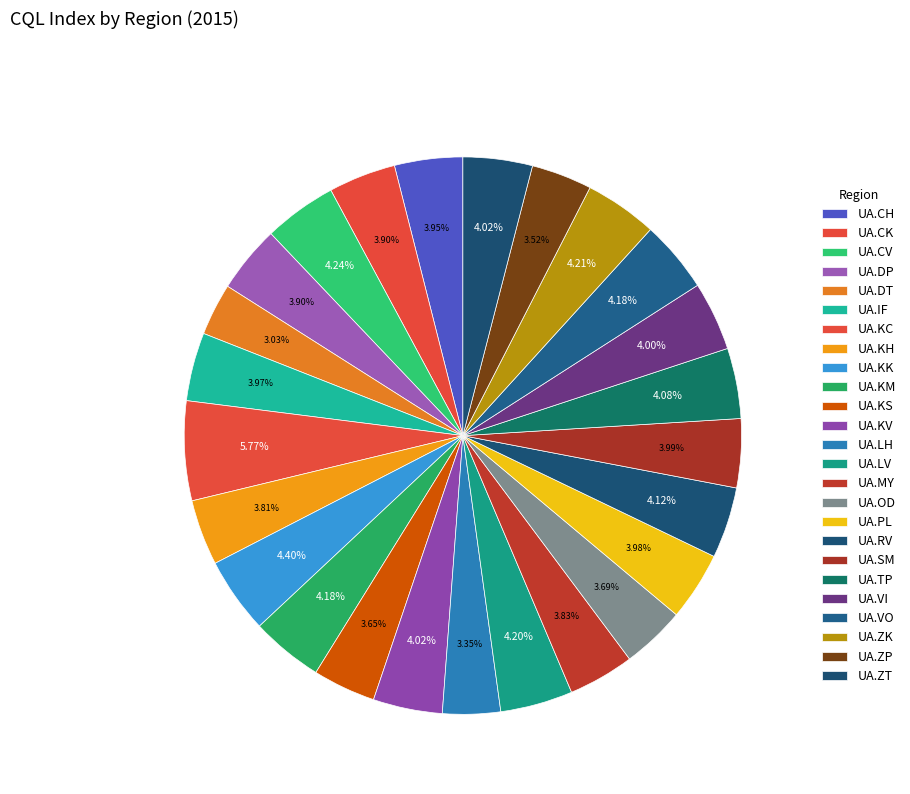

How many slices are in this pie chart?

25